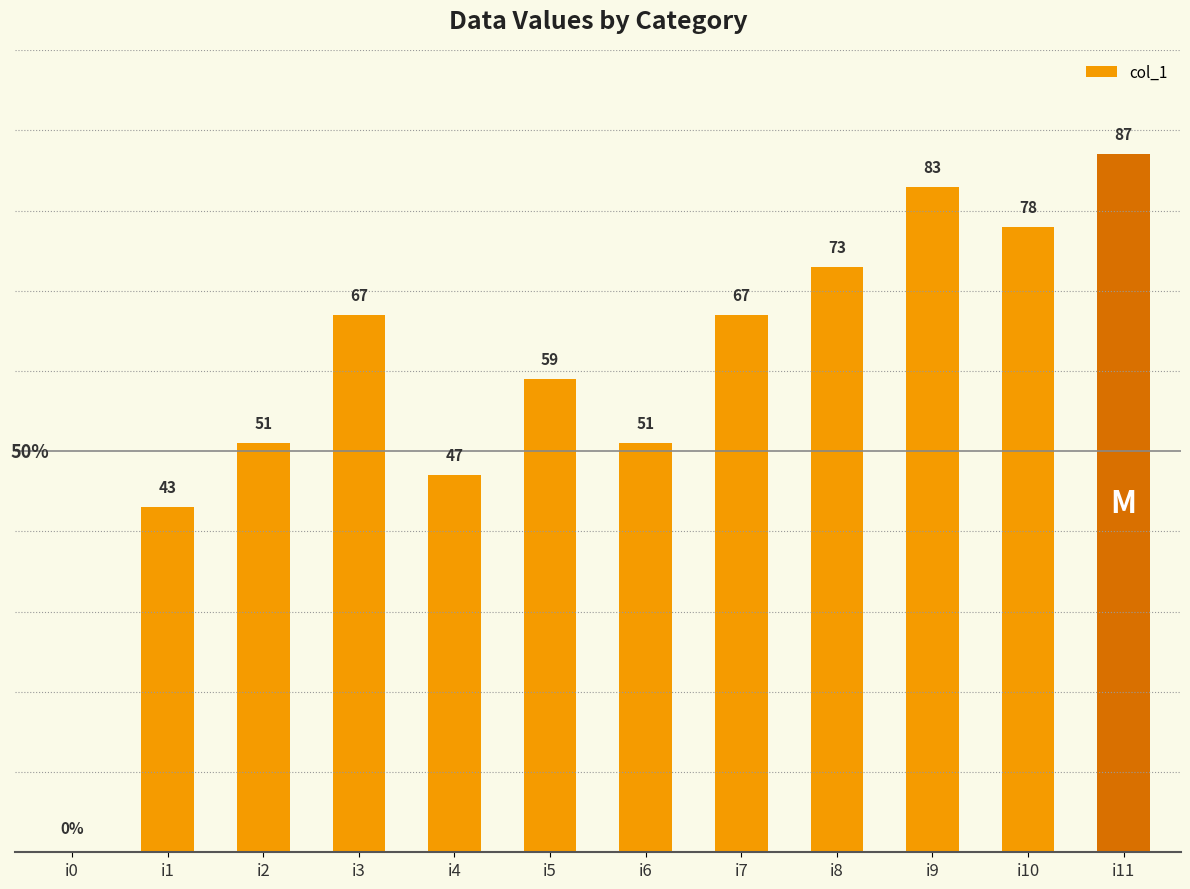

Where is the data nearest to the value 43?

i1